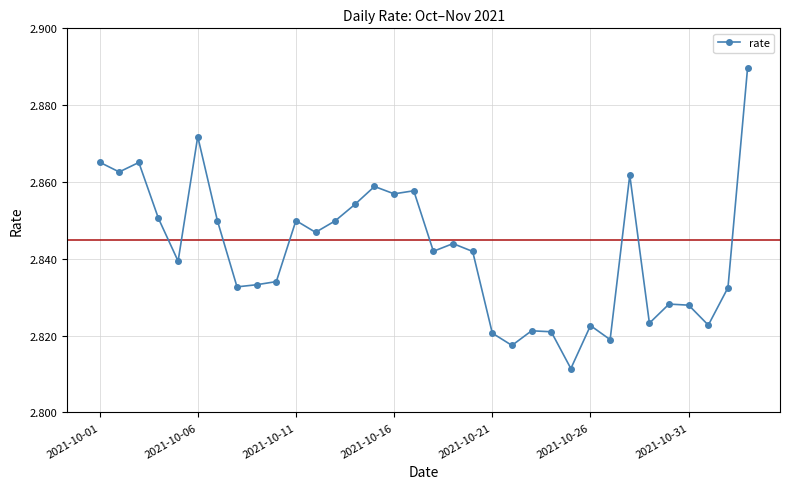

What is the sum of all values?

96.6